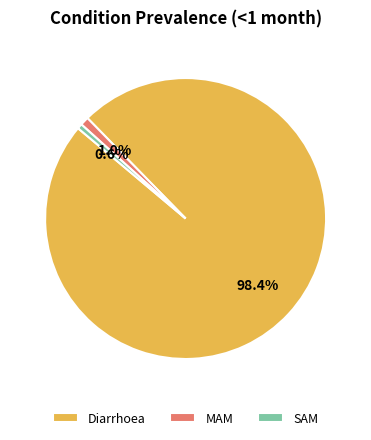

To the nearest percent, what portion does MAM represent?

1%